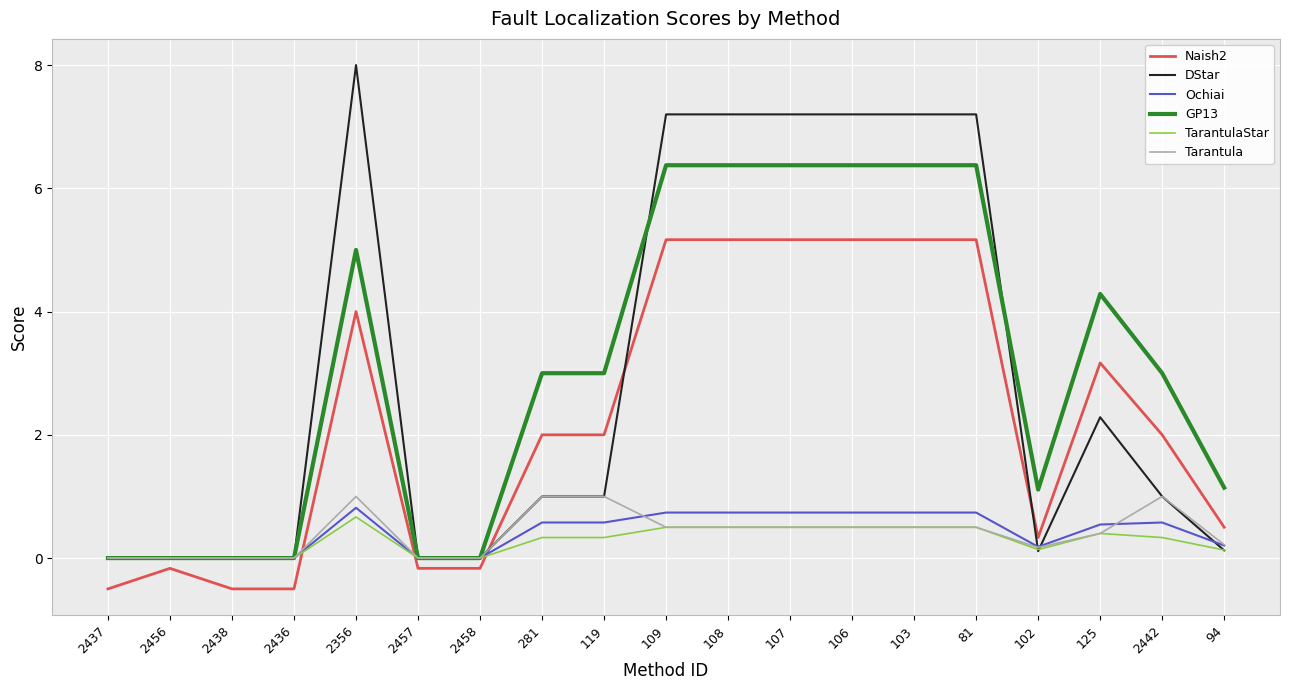

At which category does the chart reach its peak across all series?

2356